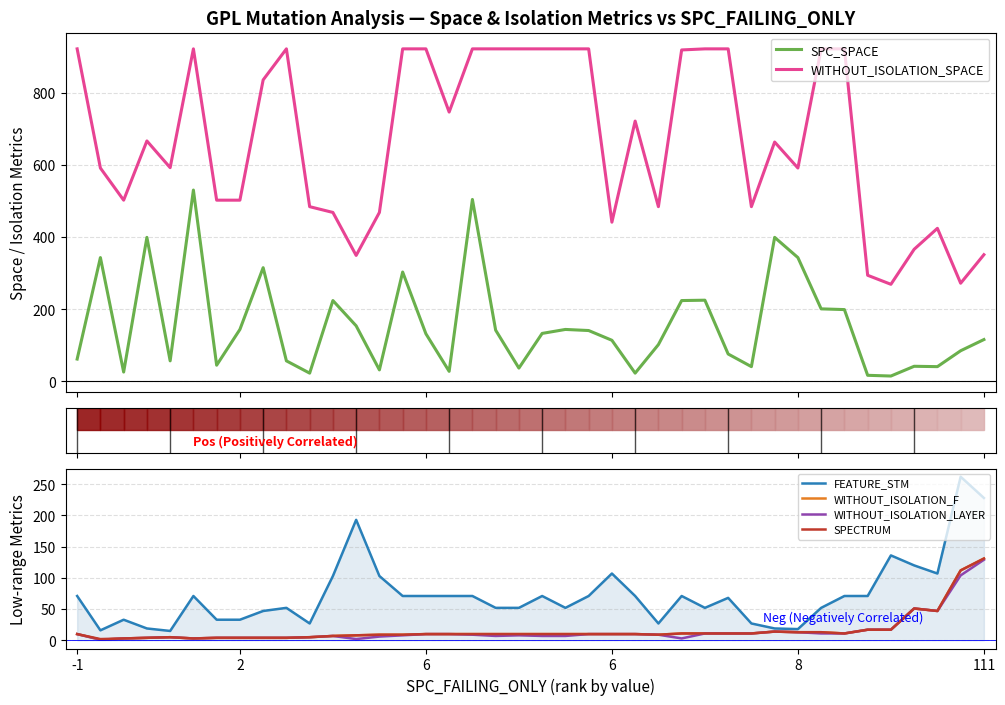

Is the value of WITHOUT_ISOLATION_LAYER at -1 greater than the value of SPC_SPACE at 19?

No